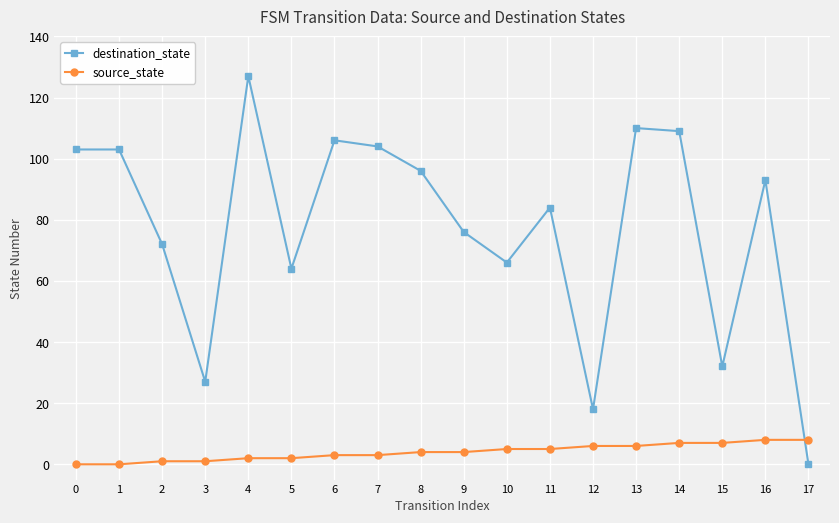

At which label is destination_state closest to 63?

5